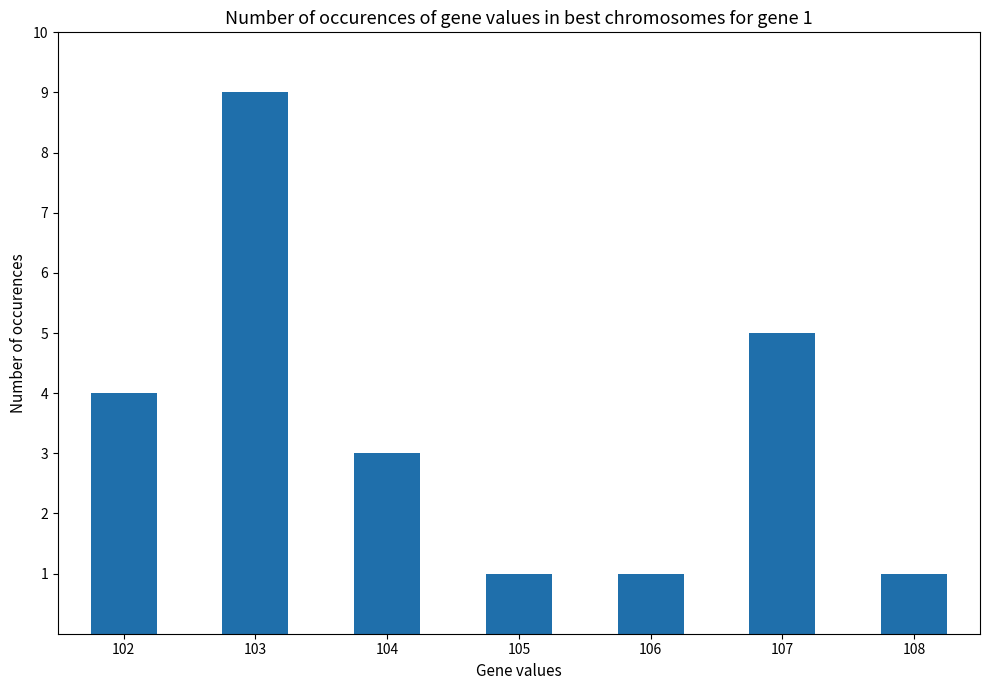

What is the value of the 7th bar from the left?

1